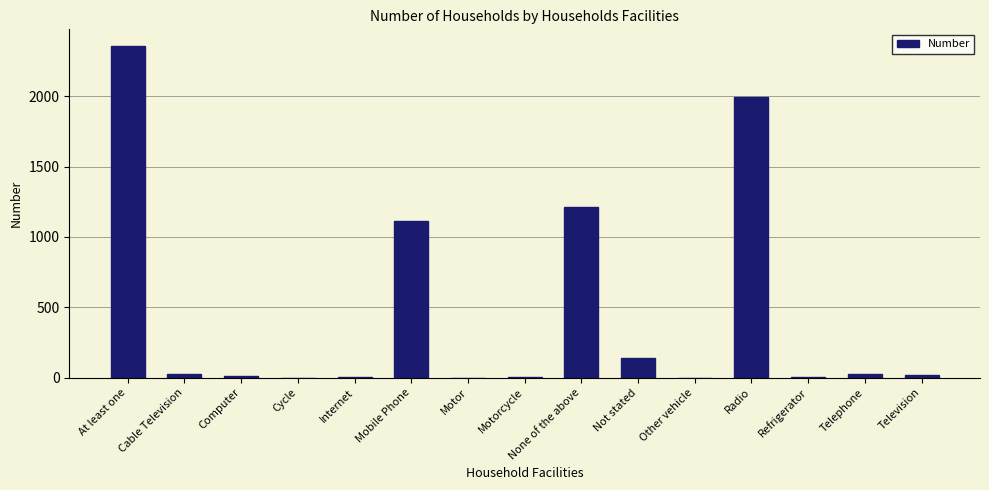

What is the maximum value shown in the chart?

2357